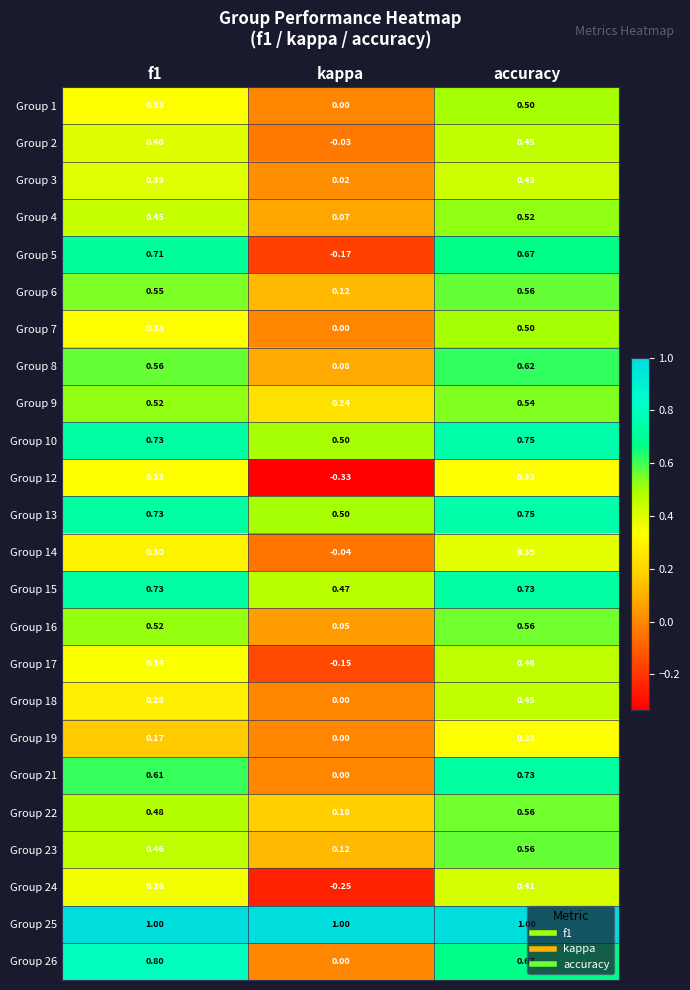

At which category is the sum across all series the highest?

accuracy